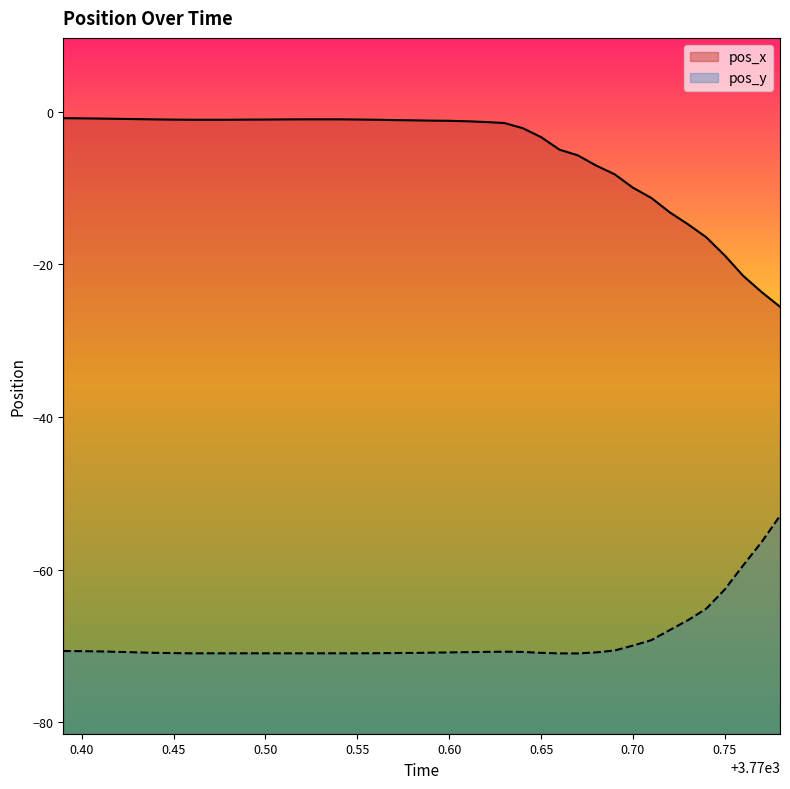

What is the difference between the pos_y values at 3770.72 and 3770.53?

3.0